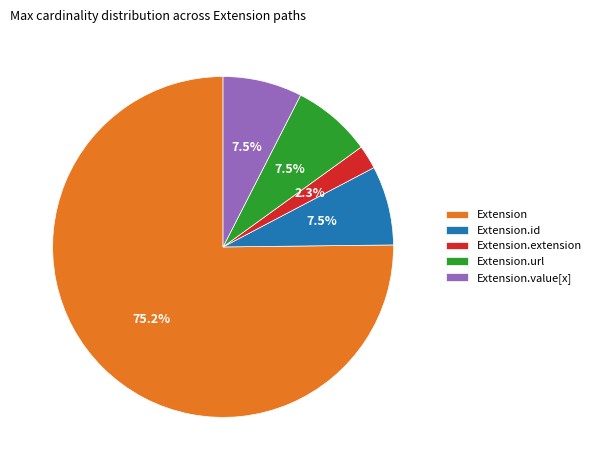

To the nearest percent, what is the combined percentage of Extension.url and Extension.extension?

10%